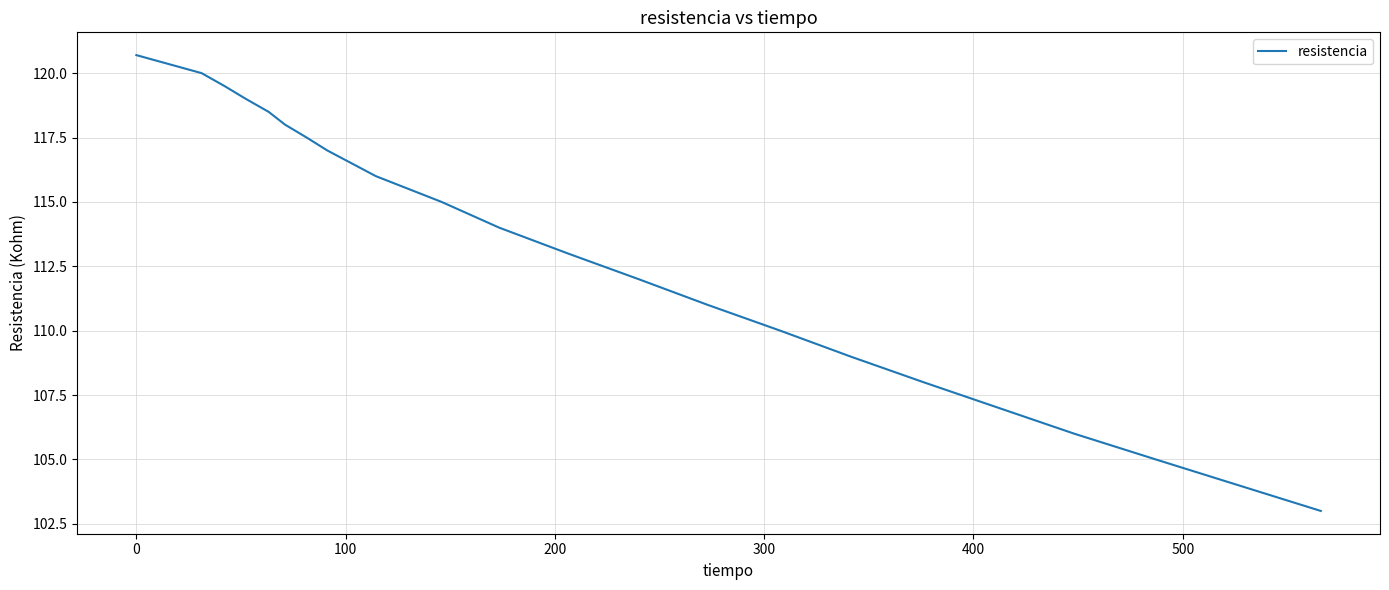

Reading left to right, list all the values displayed in this chart.

120.7	120.0	119.5	119.0	118.5	118.0	117.5	117.0	116.0	115.0	114.0	113.0	112.0	111.0	110.0	109.0	108.0	107.0	106.0	105.0	104.0	103.0